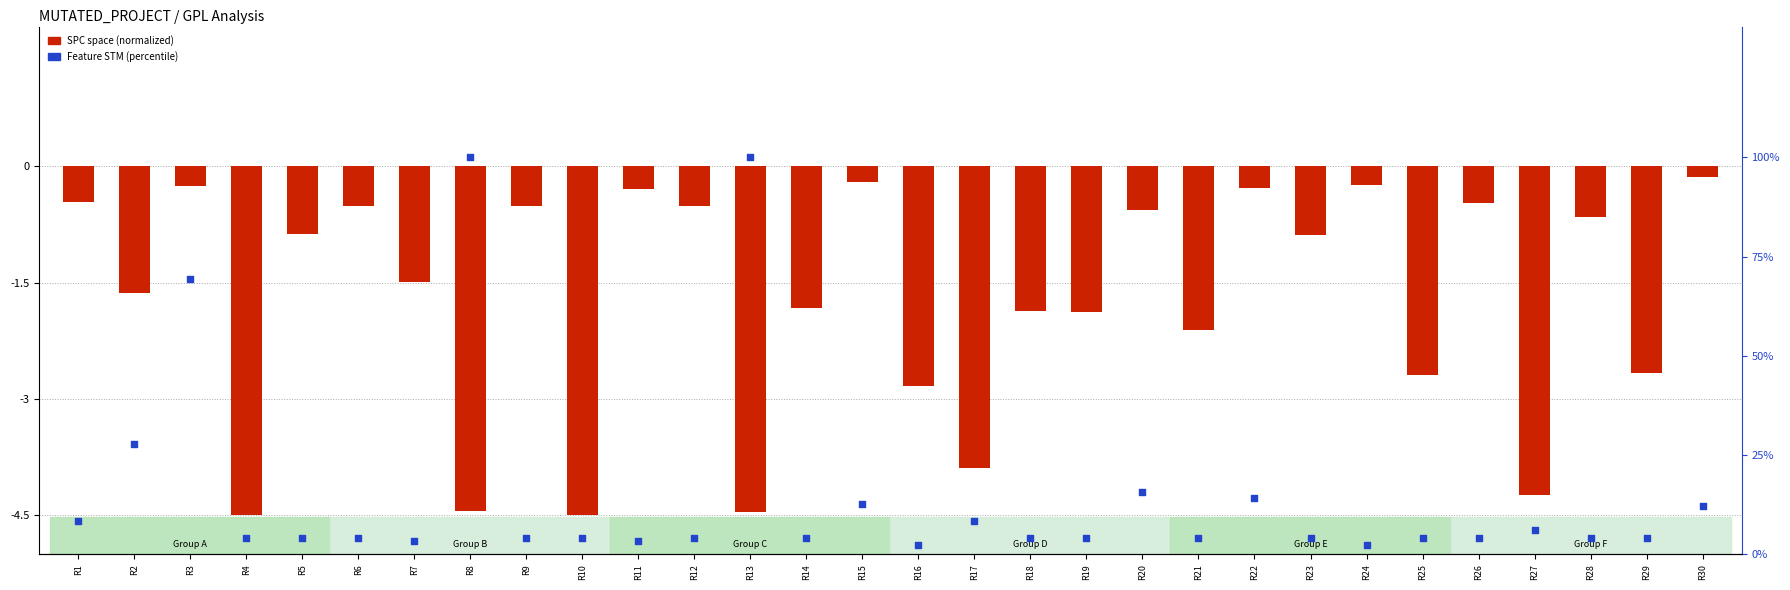

Which series reaches the maximum Y coordinate?

Feature STM (percentile)